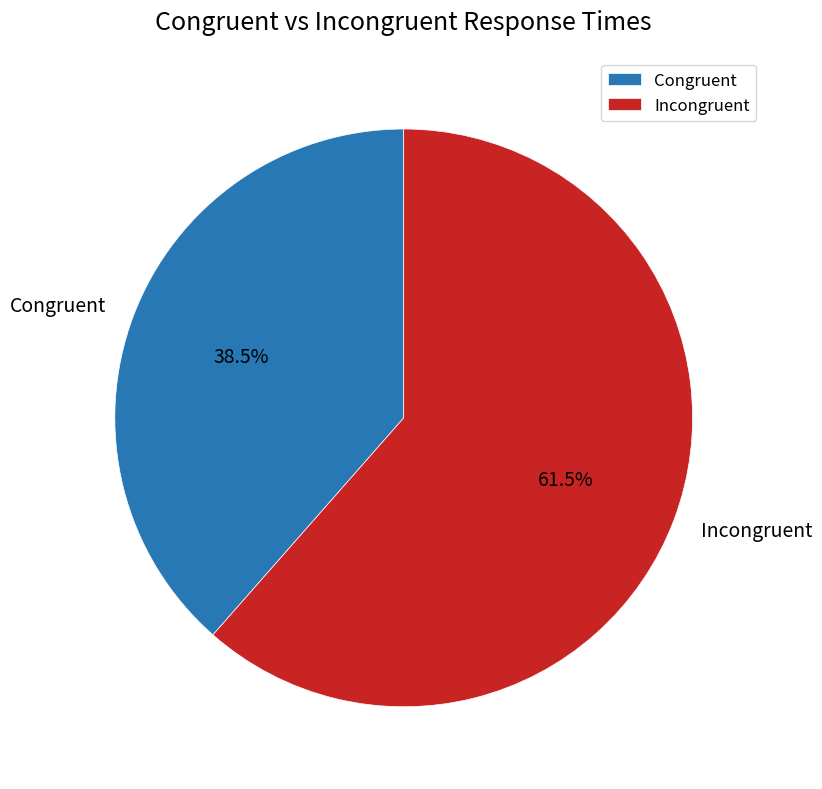

How much of the chart is everything except Congruent?

61.5%